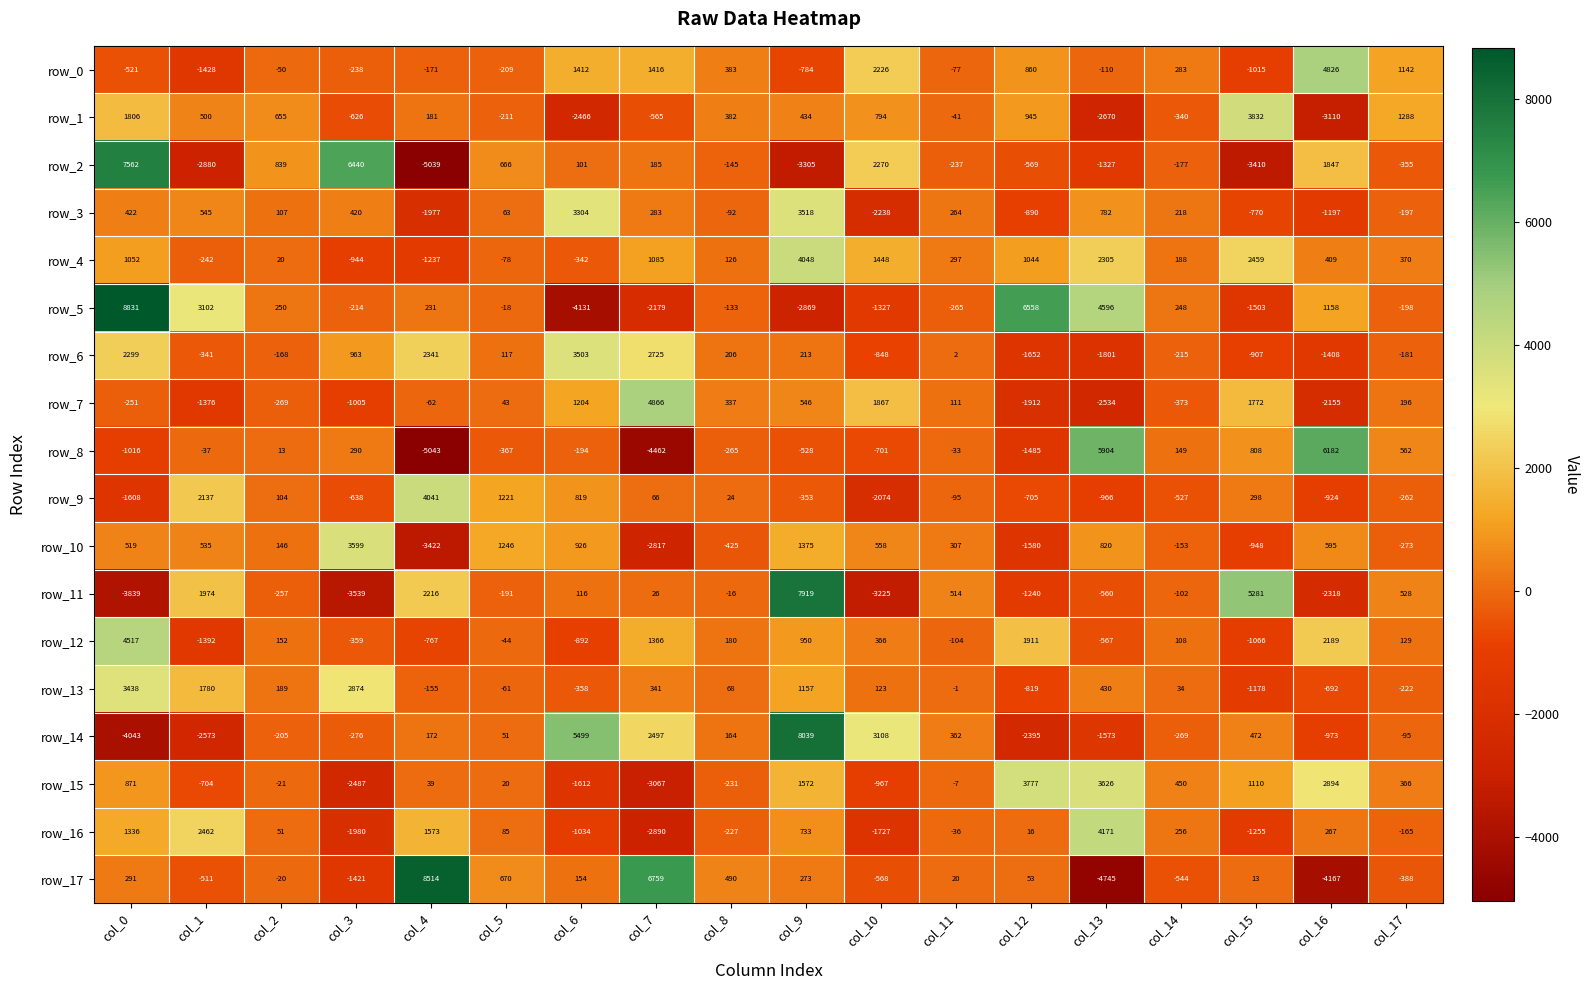

Which label corresponds to the largest value in the chart?

col_0